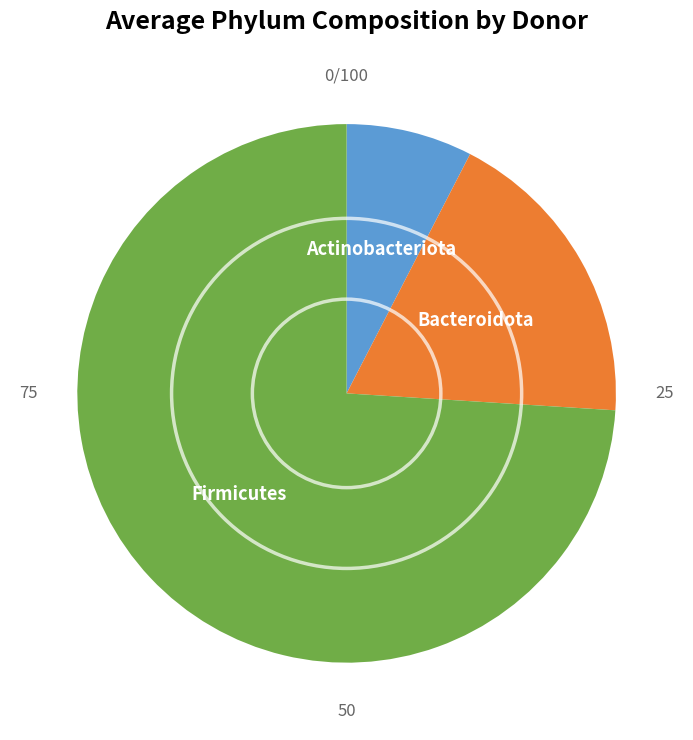

Is it true that Firmicutes is 68% of the pie?

False